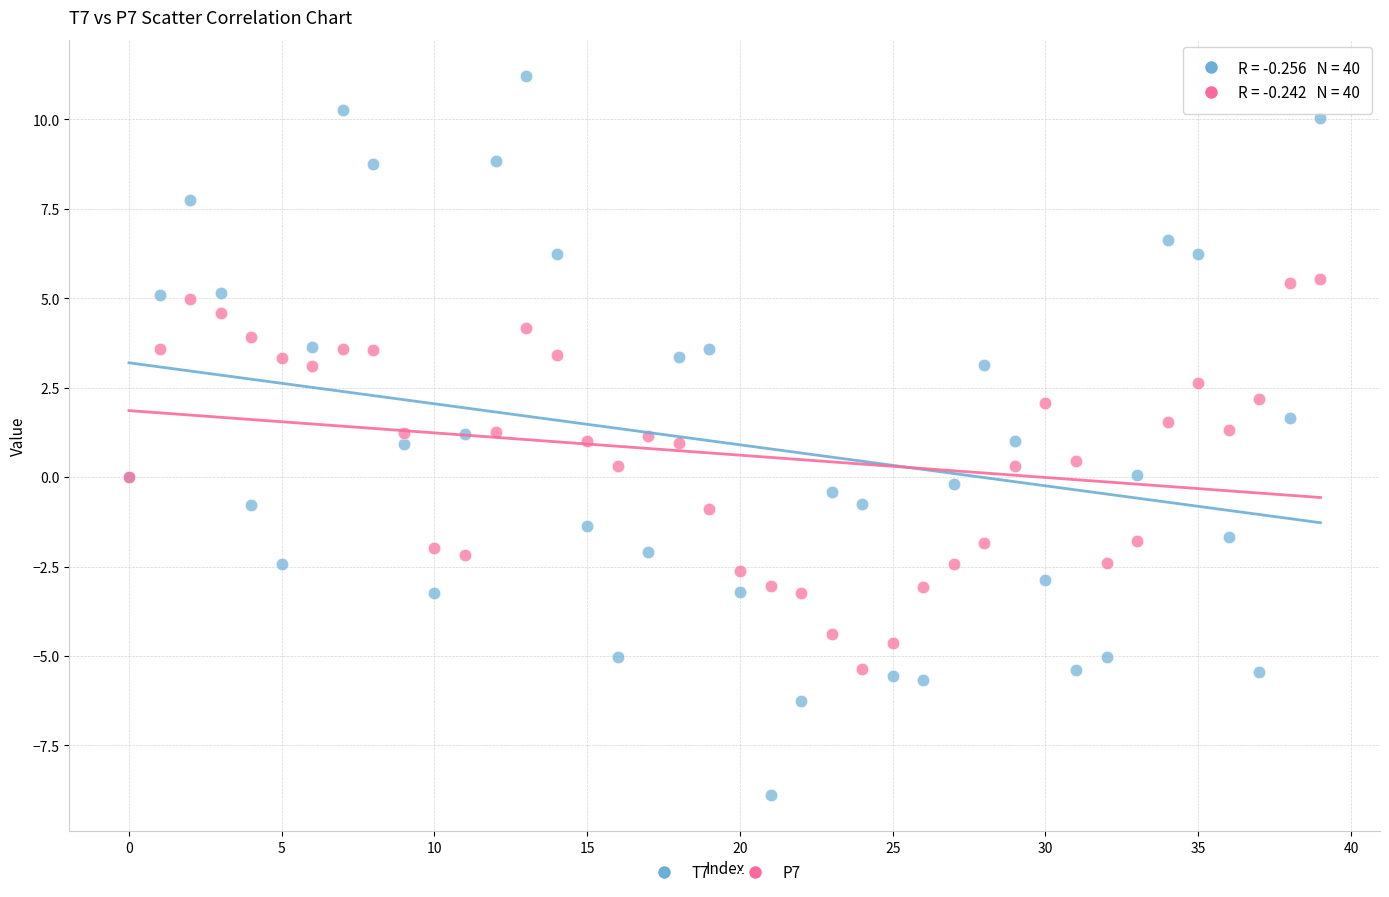

Which series reaches the maximum Y coordinate?

T7